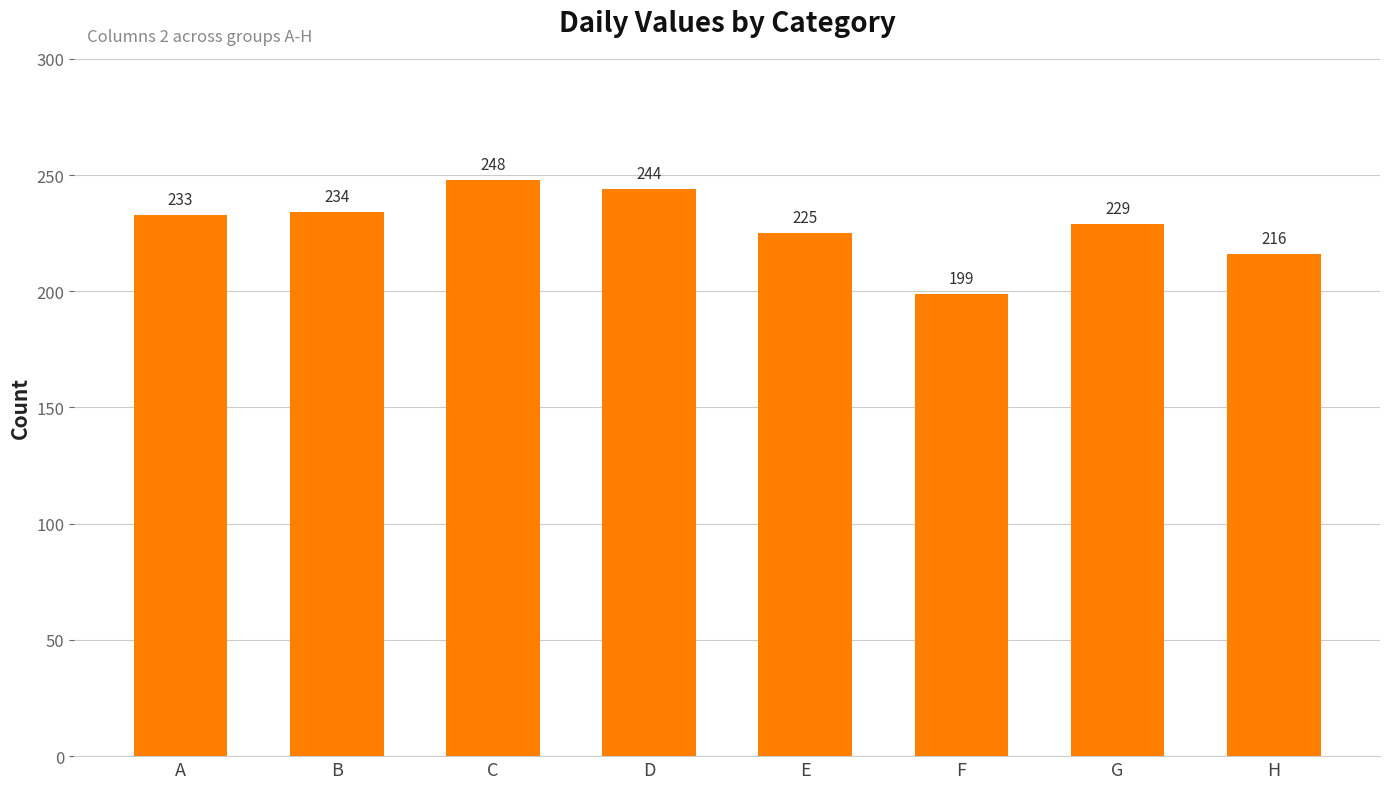

What is the difference between the values at G and E?

4